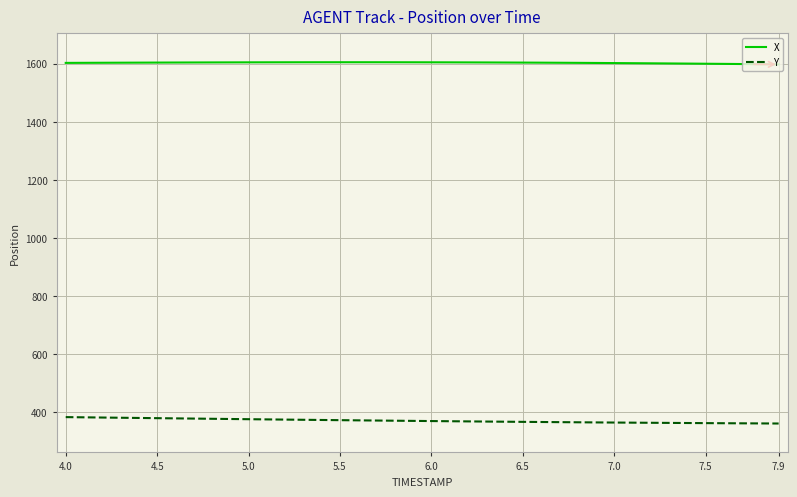

Rank the series by their maximum value, from highest to lowest.

X, Y